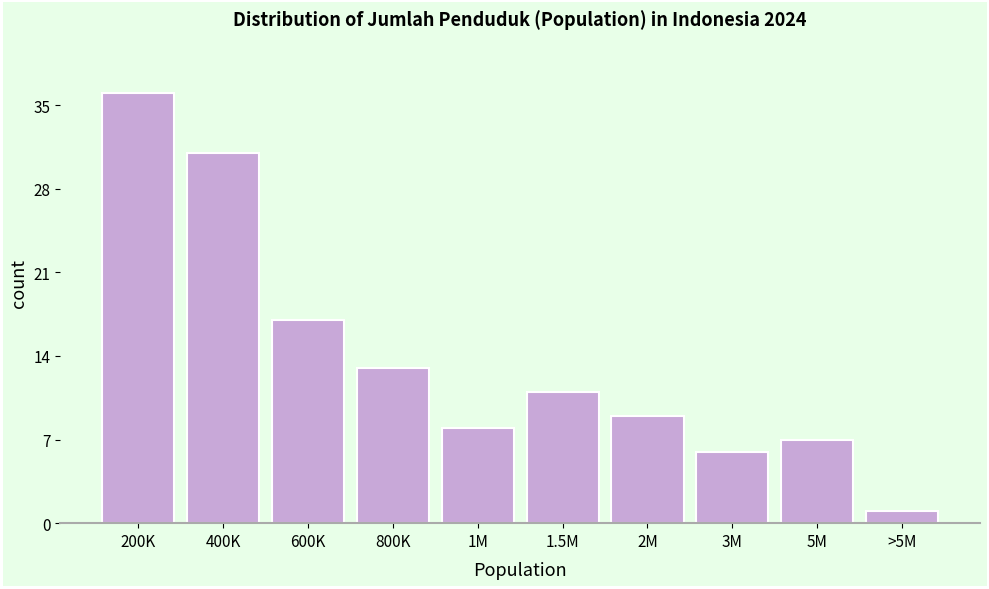

Reading left to right, transcribe all the data shown in this chart.

36	31	17	13	8	11	9	6	7	1